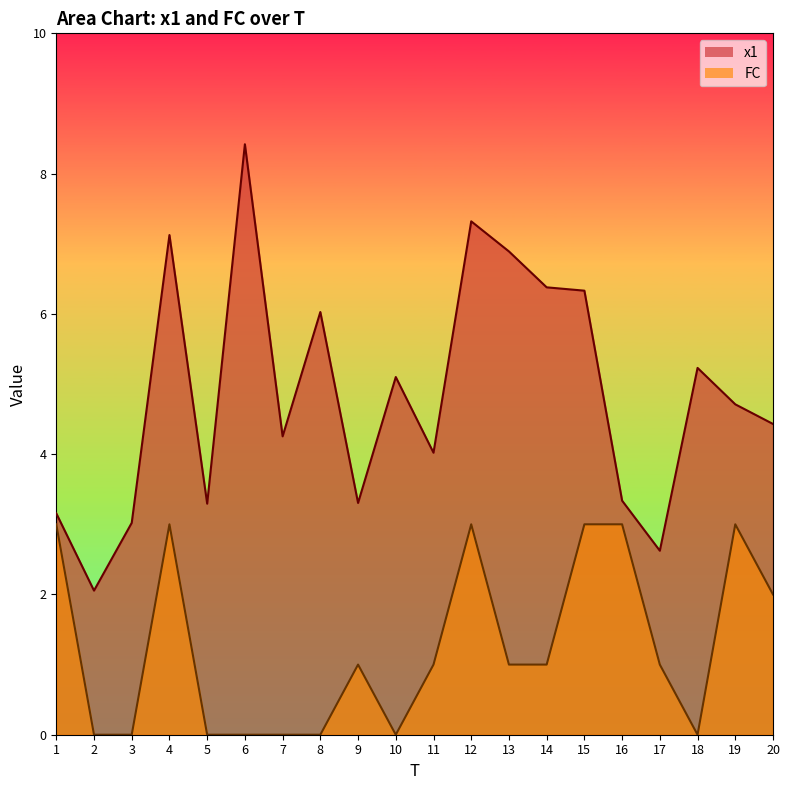

Which series has the largest range (max minus min)?

x1